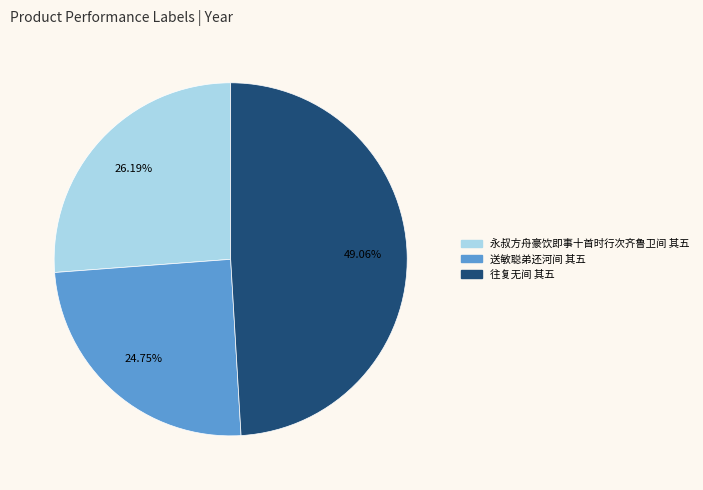

Rank the categories by value from lowest to highest.

送敏聪弟还河间 其五, 永叔方舟豪饮即事十首时行次齐鲁卫间 其五, 往复无间 其五